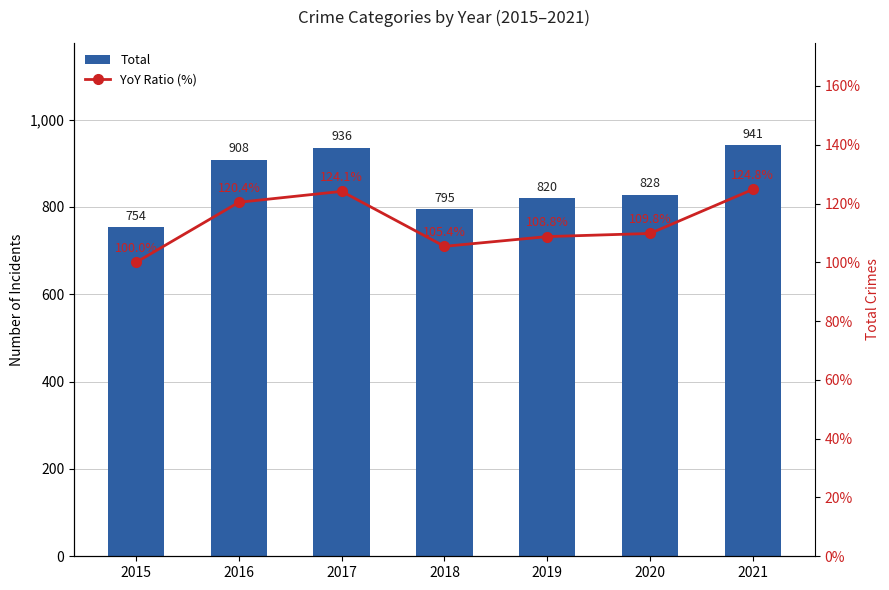

How many groups of bars are there?

7